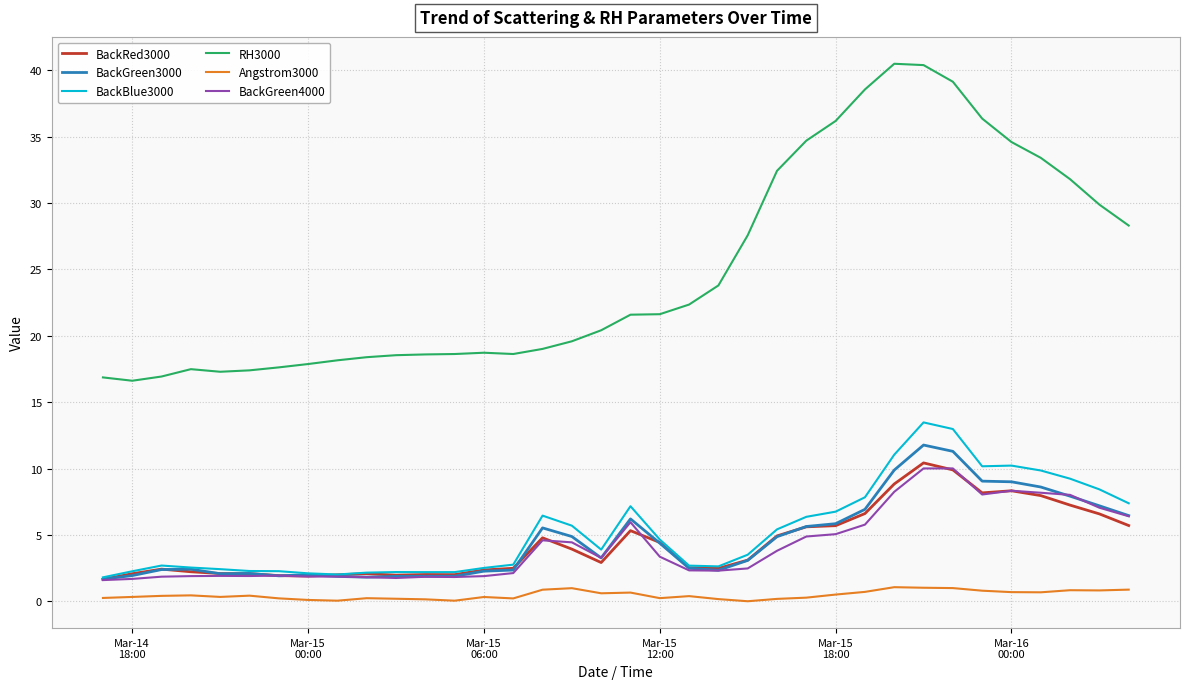

Which series has the widest spread of values?

RH3000